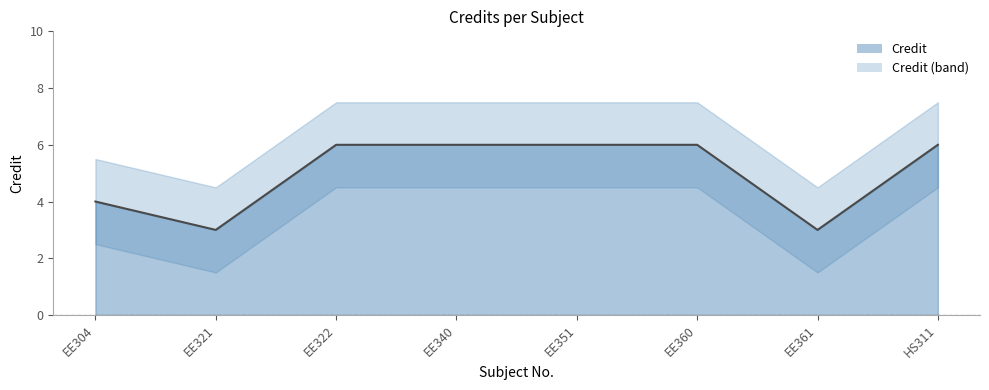

What is the change in value from EE304 to EE351?

+2